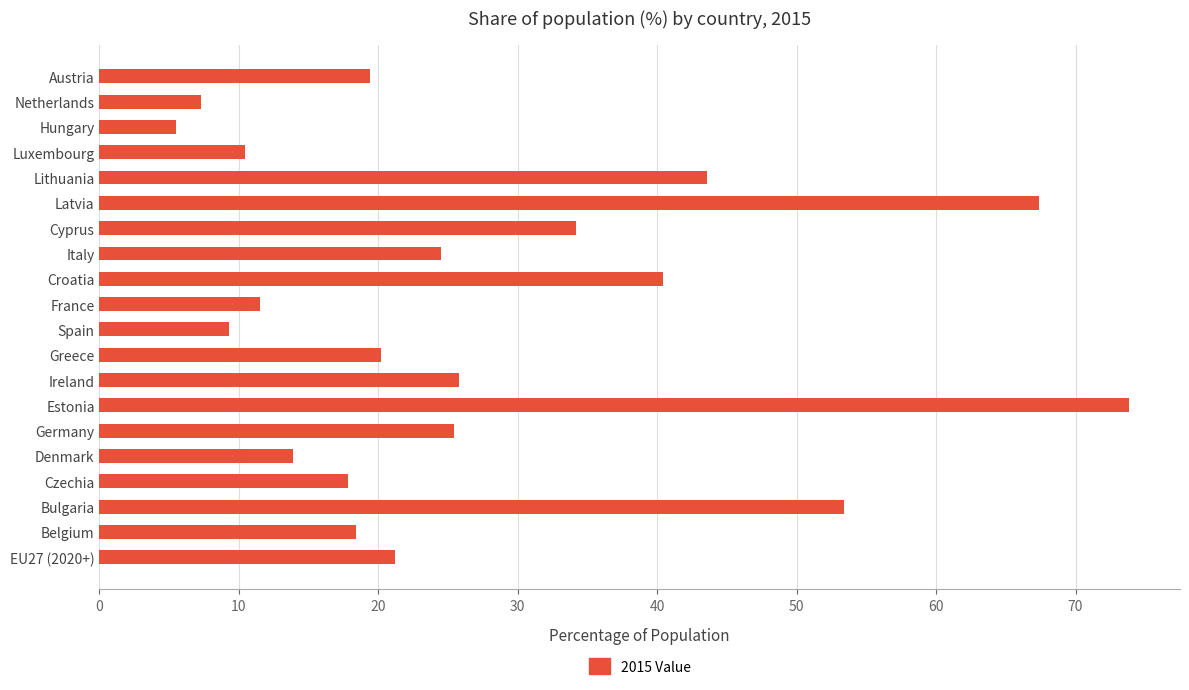

How many bars are there in total?

20